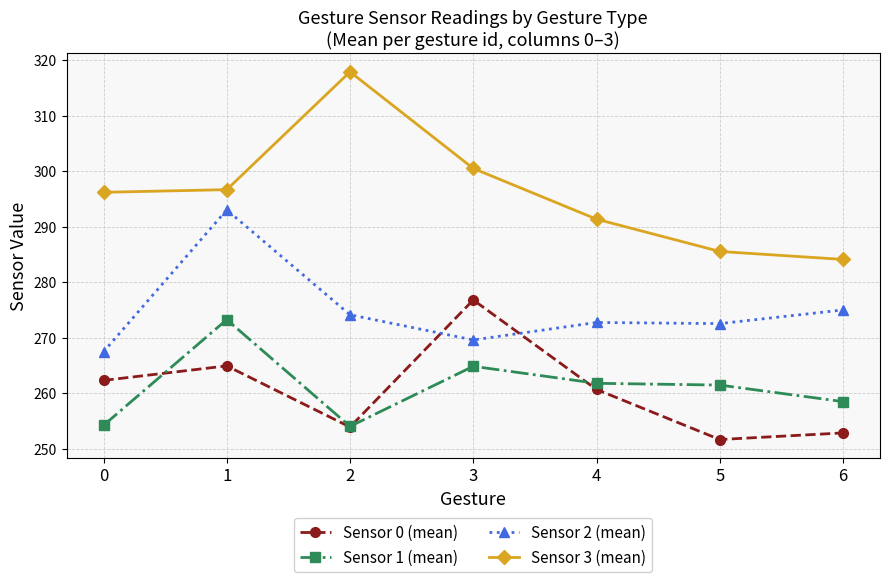

What is the average value of the Sensor 3 (mean) series?

296.0